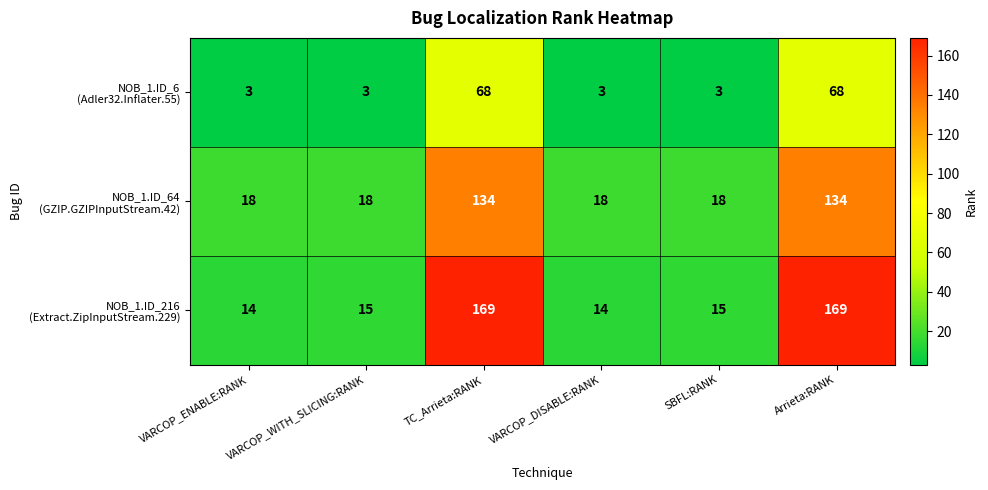

What is the spread (max minus min) of values at SBFL:RANK?

15